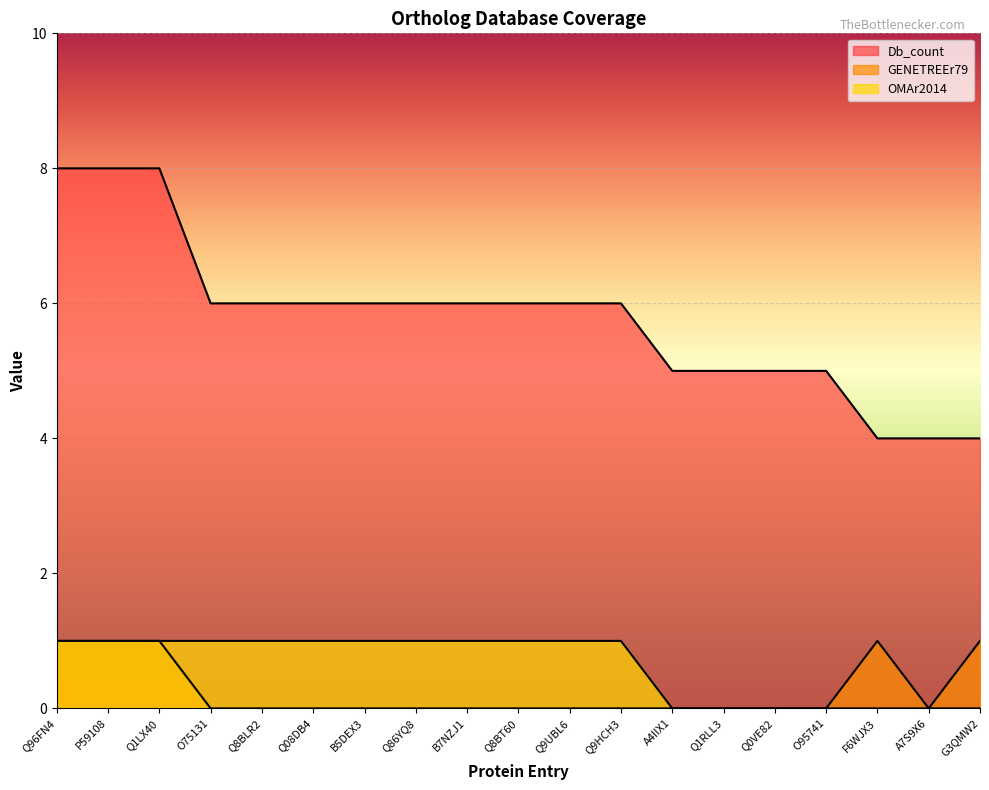

True or false: OMAr2014 has more than 1 interior local peaks.

False